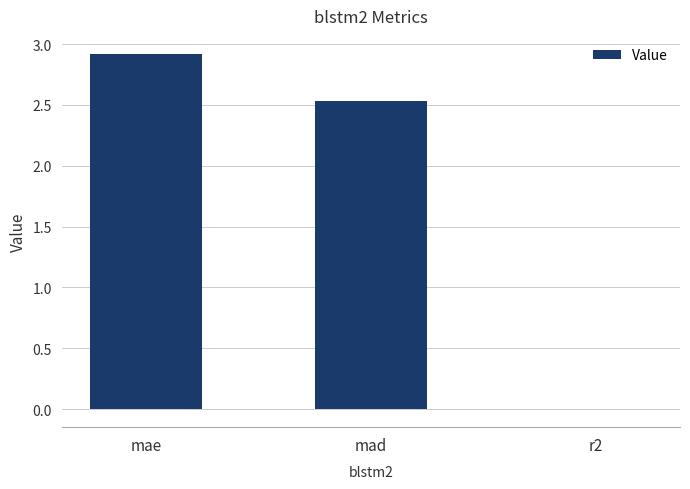

Count the number of data series in this chart.

1